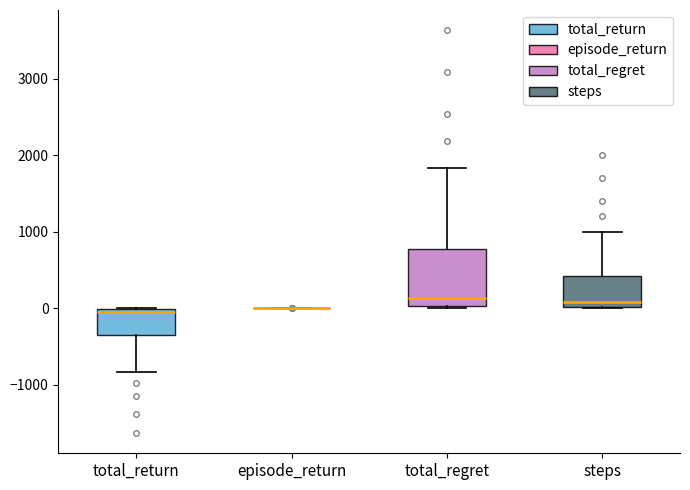

Reading left to right, transcribe this box plot: for each box, give where its median line is, the range the box spans, and where its two whiskers end, as read against the y-axis. The values are not printed on the chart, so give them approximately, as read against the axis.

total_return: median -100, box -400 to 0, whiskers -800 to 0
episode_return: box collapsed to a line at 0, whiskers 0 to 0
total_regret: median 100, box 0 to 800, whiskers 0 to 1800
steps: median 100, box 0 to 400, whiskers 0 to 1000